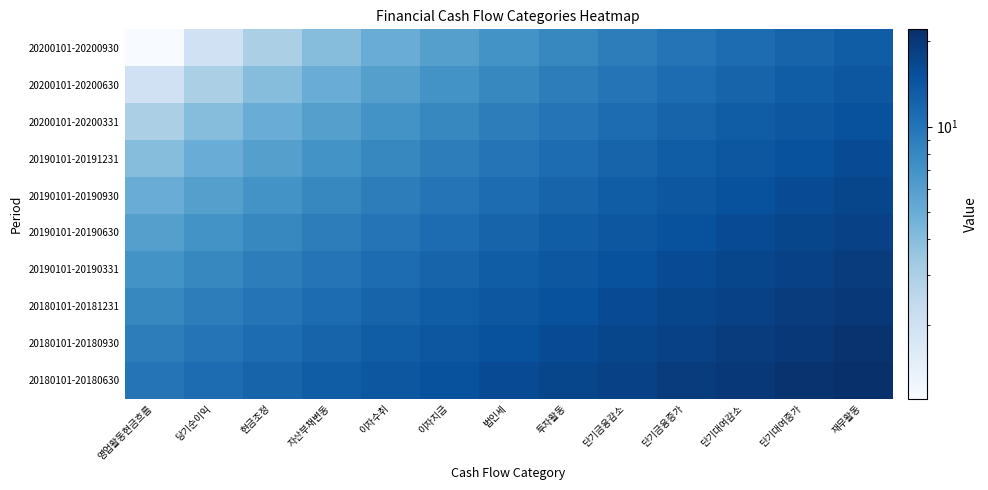

Reading left to right, list all the values displayed in this chart.

20200101-20200930: 영업활동현금흐름=1	당기순이익=2	현금조정=3	자산부채변동=4	이자수취=5	이자지급=6	법인세=7	투자활동=8	단기금융감소=9	단기금융증가=10	단기대여감소=11	단기대여증가=12	재무활동=13
20200101-20200630: 영업활동현금흐름=2	당기순이익=3	현금조정=4	자산부채변동=5	이자수취=6	이자지급=7	법인세=8	투자활동=9	단기금융감소=10	단기금융증가=11	단기대여감소=12	단기대여증가=13	재무활동=14
20200101-20200331: 영업활동현금흐름=3	당기순이익=4	현금조정=5	자산부채변동=6	이자수취=7	이자지급=8	법인세=9	투자활동=10	단기금융감소=11	단기금융증가=12	단기대여감소=13	단기대여증가=14	재무활동=15
20190101-20191231: 영업활동현금흐름=4	당기순이익=5	현금조정=6	자산부채변동=7	이자수취=8	이자지급=9	법인세=10	투자활동=11	단기금융감소=12	단기금융증가=13	단기대여감소=14	단기대여증가=15	재무활동=16
20190101-20190930: 영업활동현금흐름=5	당기순이익=6	현금조정=7	자산부채변동=8	이자수취=9	이자지급=10	법인세=11	투자활동=12	단기금융감소=13	단기금융증가=14	단기대여감소=15	단기대여증가=16	재무활동=17
20190101-20190630: 영업활동현금흐름=6	당기순이익=7	현금조정=8	자산부채변동=9	이자수취=10	이자지급=11	법인세=12	투자활동=13	단기금융감소=14	단기금융증가=15	단기대여감소=16	단기대여증가=17	재무활동=18
20190101-20190331: 영업활동현금흐름=7	당기순이익=8	현금조정=9	자산부채변동=10	이자수취=11	이자지급=12	법인세=13	투자활동=14	단기금융감소=15	단기금융증가=16	단기대여감소=17	단기대여증가=18	재무활동=19
20180101-20181231: 영업활동현금흐름=8	당기순이익=9	현금조정=10	자산부채변동=11	이자수취=12	이자지급=13	법인세=14	투자활동=15	단기금융감소=16	단기금융증가=17	단기대여감소=18	단기대여증가=19	재무활동=20
20180101-20180930: 영업활동현금흐름=9	당기순이익=10	현금조정=11	자산부채변동=12	이자수취=13	이자지급=14	법인세=15	투자활동=16	단기금융감소=17	단기금융증가=18	단기대여감소=19	단기대여증가=20	재무활동=21
20180101-20180630: 영업활동현금흐름=10	당기순이익=11	현금조정=12	자산부채변동=13	이자수취=14	이자지급=15	법인세=16	투자활동=17	단기금융감소=18	단기금융증가=19	단기대여감소=20	단기대여증가=21	재무활동=22